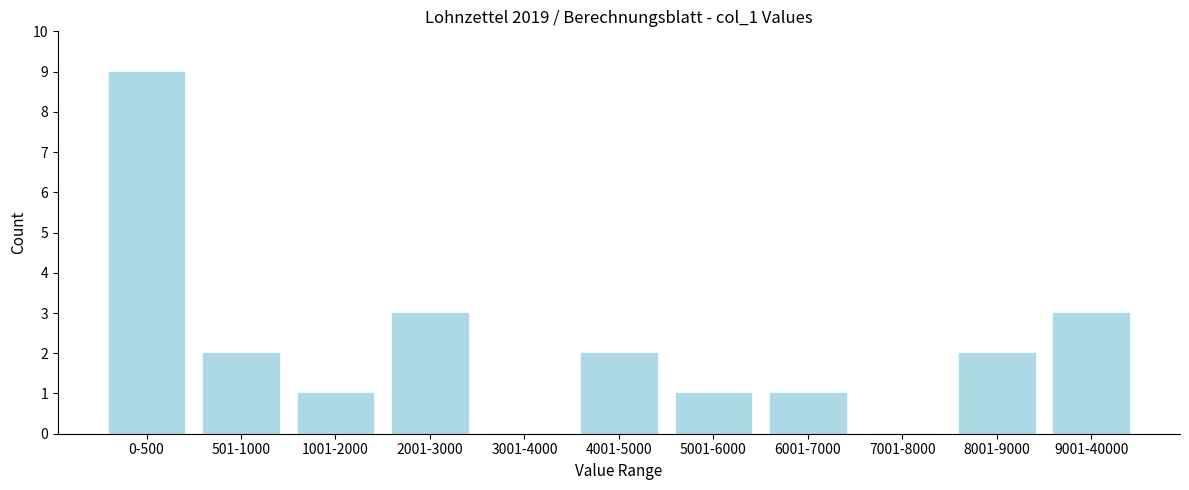

Reading left to right, extract all data points from this chart.

0-500=9	501-1000=2	1001-2000=1	2001-3000=3	3001-4000=0	4001-5000=2	5001-6000=1	6001-7000=1	7001-8000=0	8001-9000=2	9001-40000=3